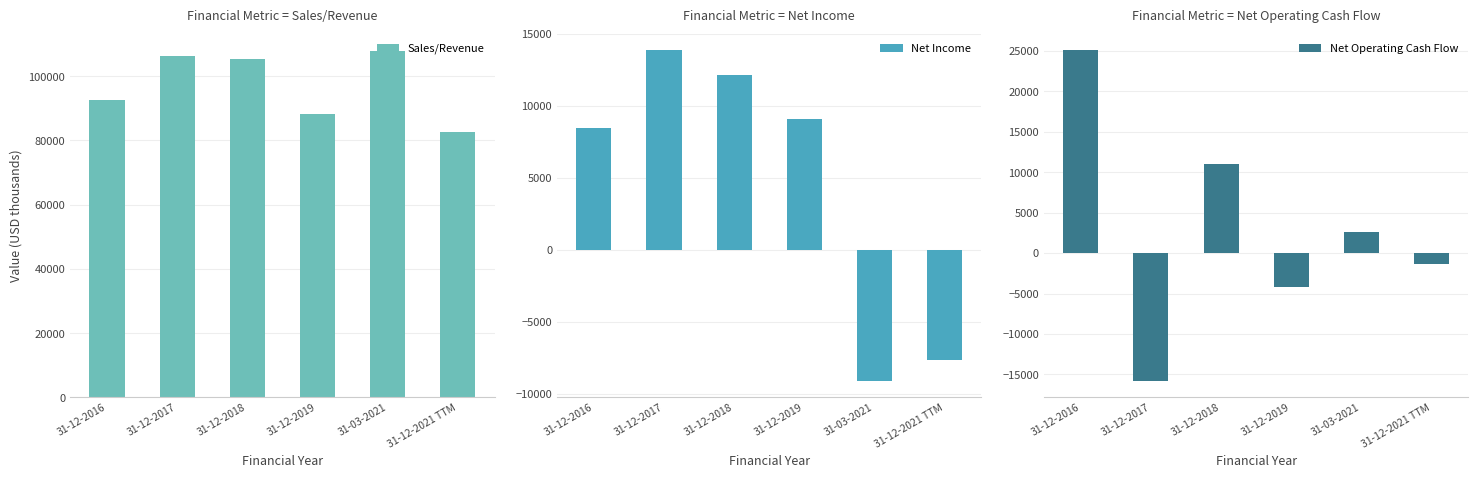

Between 31-12-2021 TTM and 31-12-2019, which is larger?

31-12-2019